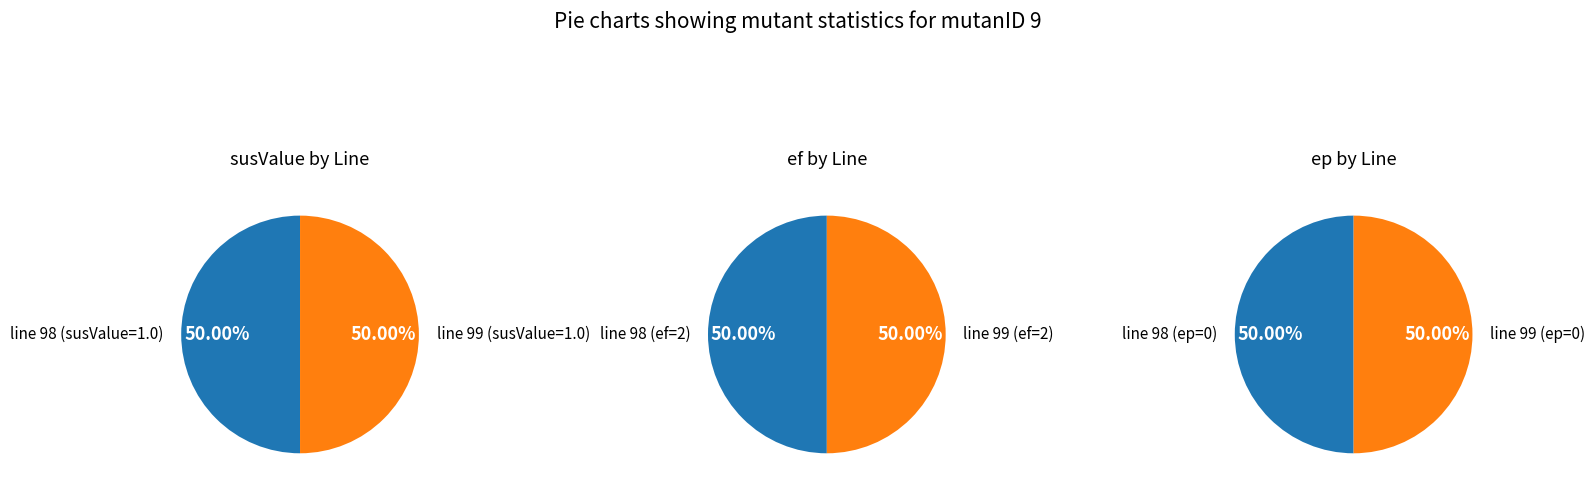

How many segments does this pie chart have?

2